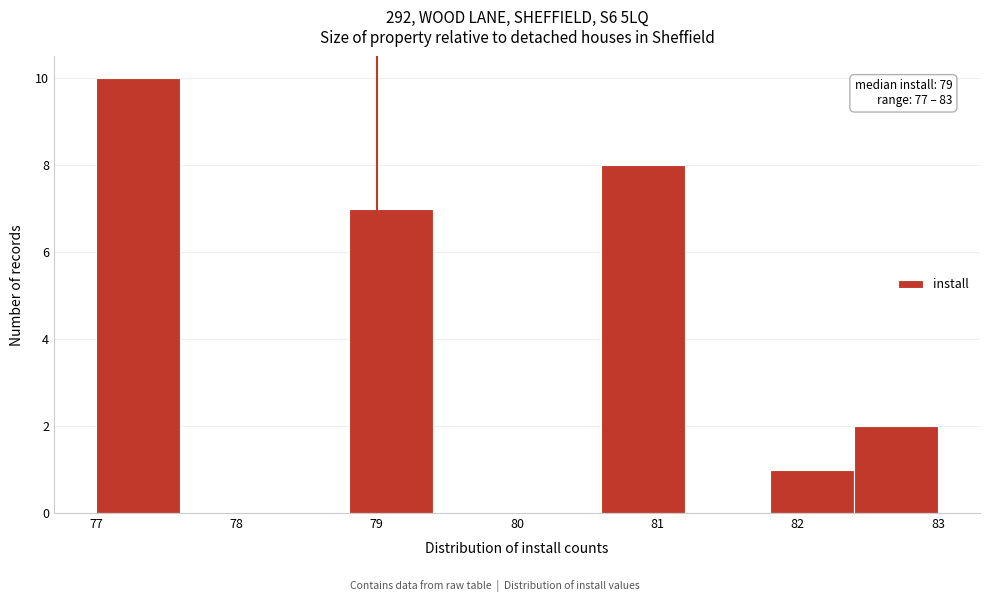

Over which range of the x-axis is the bar tallest?

77.0 to 77.6